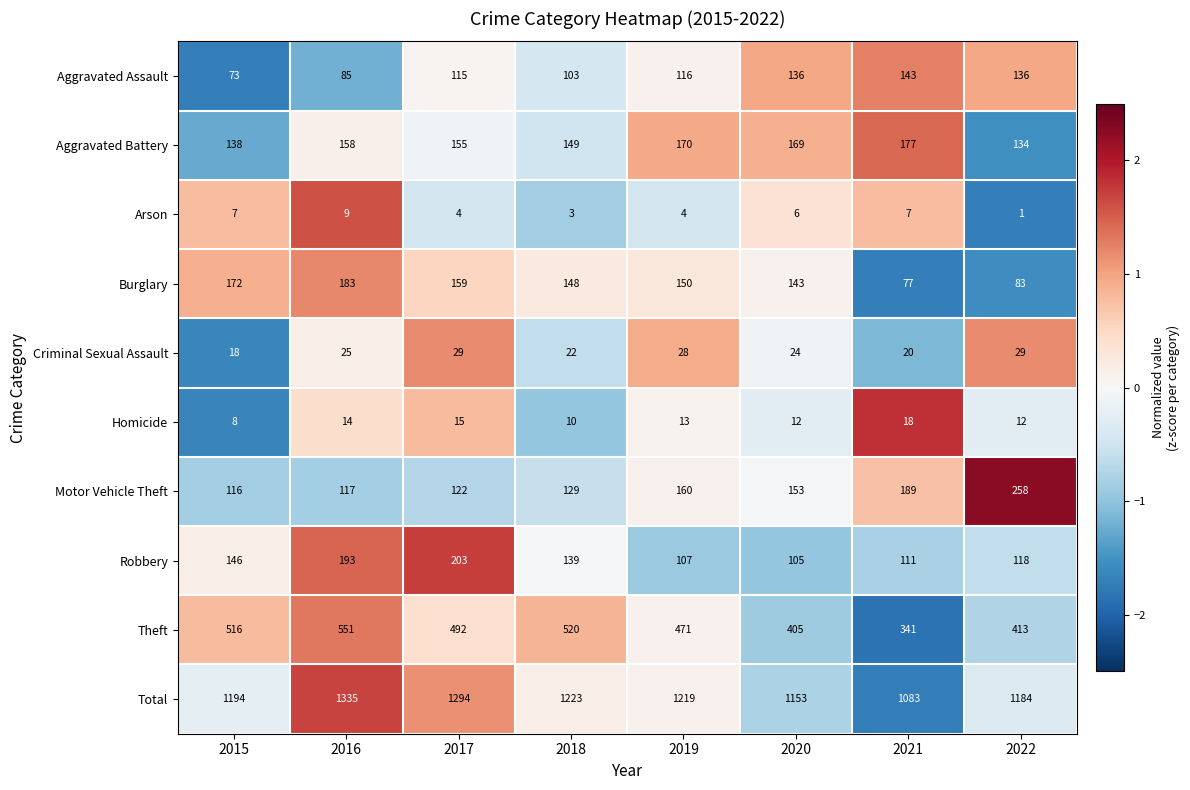

Which category has the highest value across all series?

2016